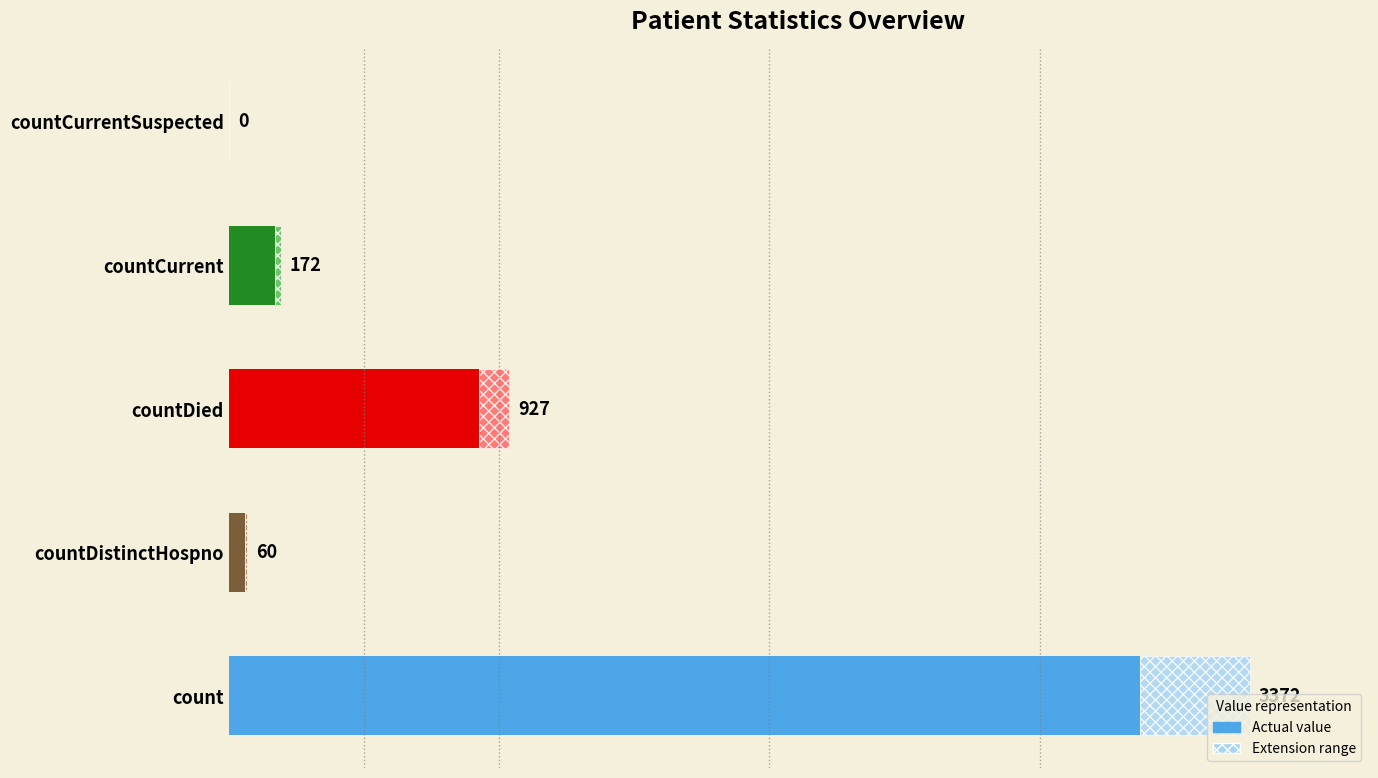

Are the bars horizontal?

Yes